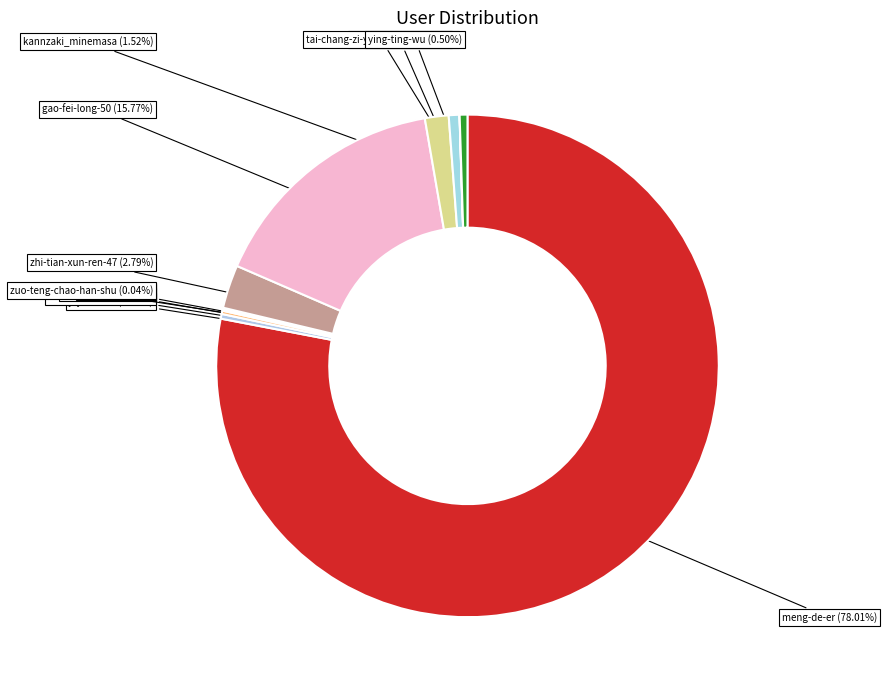

To the nearest percent, what is the average slice percentage?

8%